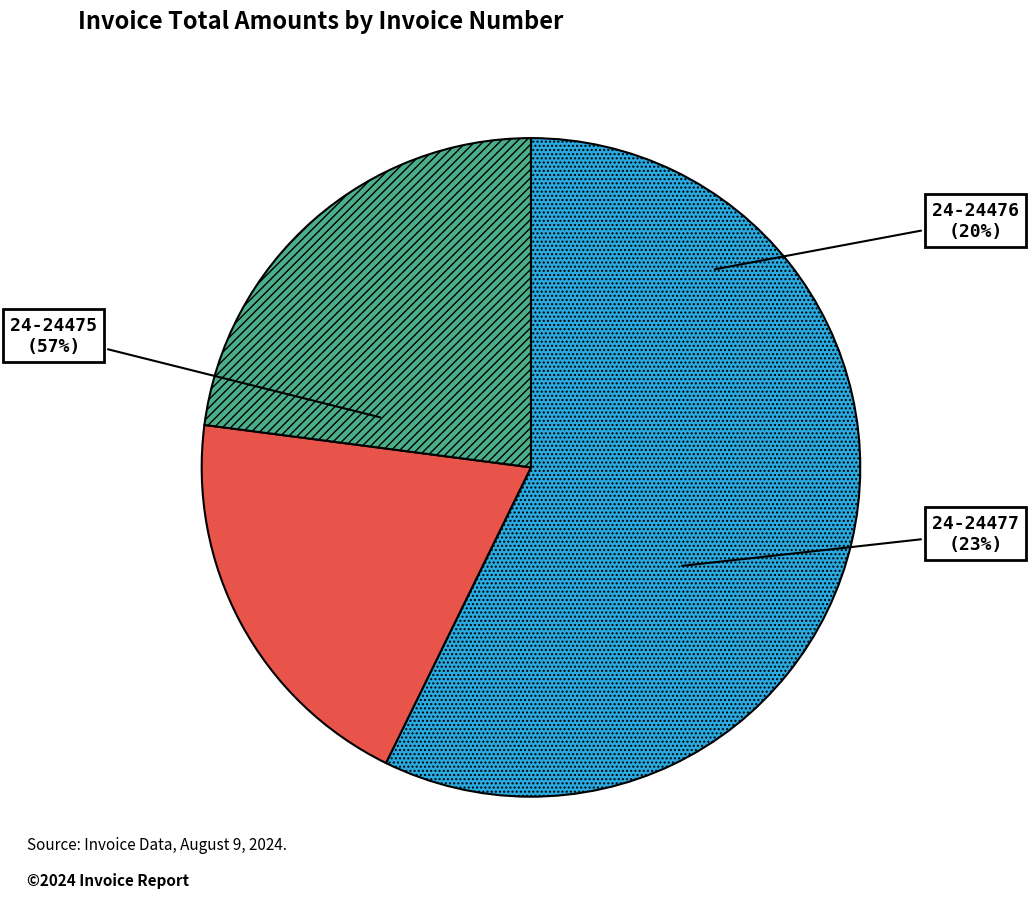

To the nearest percent, what is the combined percentage of 24-24477 and 24-24475?

80%